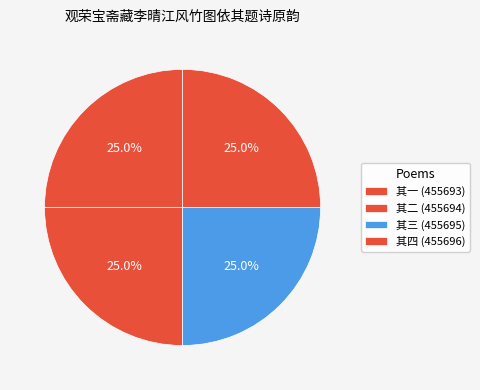

How many slices are in this pie chart?

4